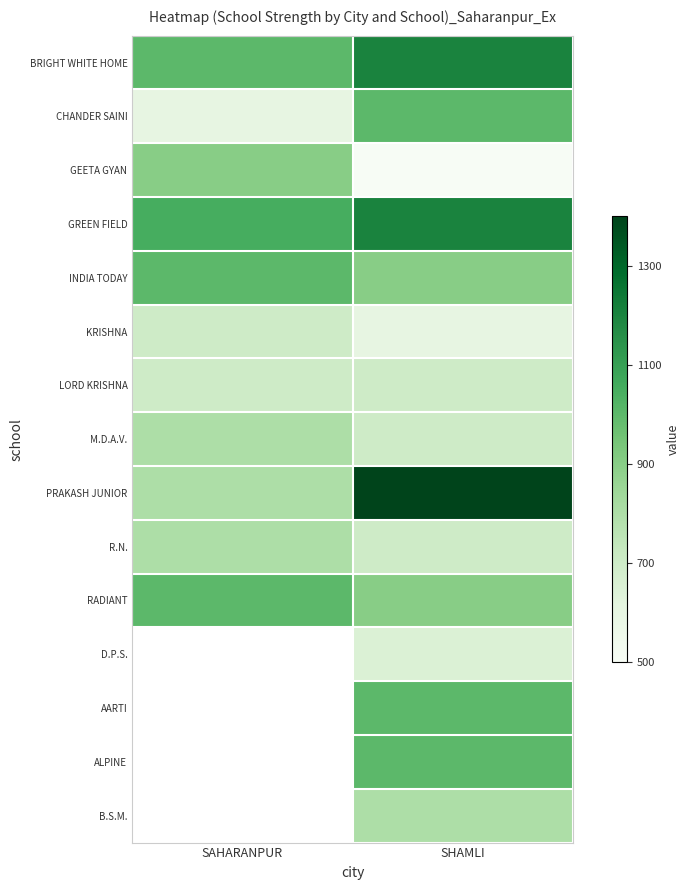

What is the average value of the M.D.A.V. series?

750.0